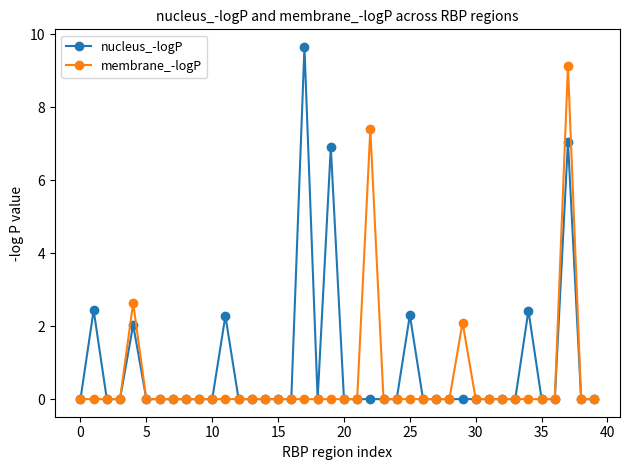

What is the greatest value displayed?

9.7